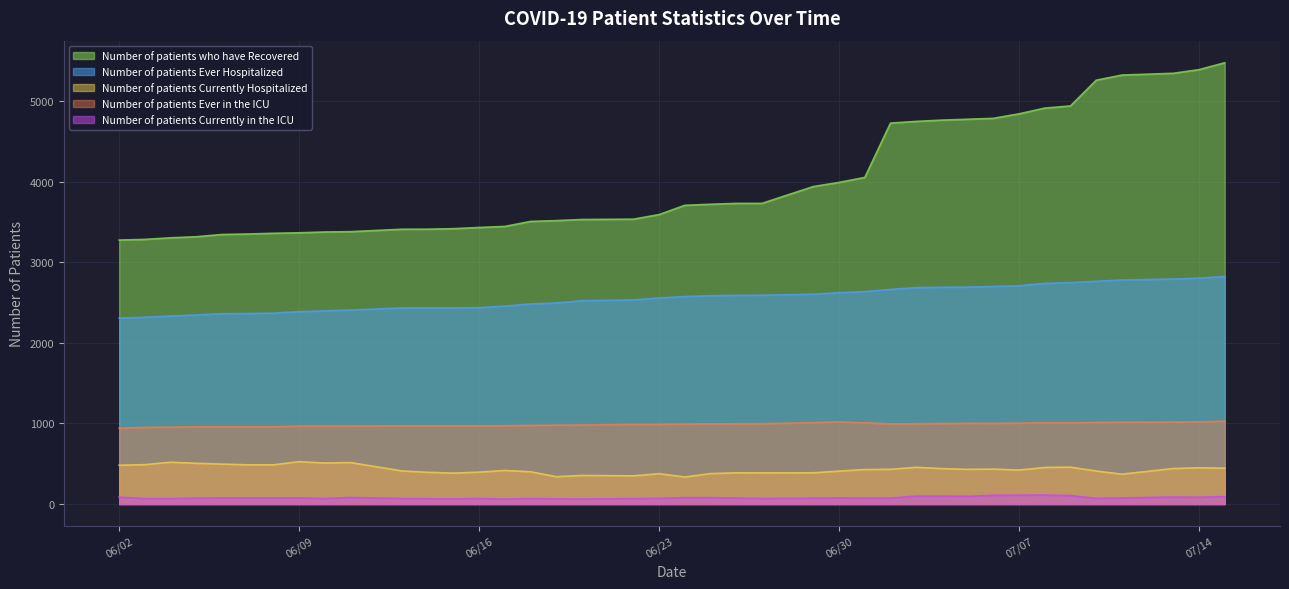

What is the value of the Number of patients Ever Hospitalized point at the 11th from the left?

2433